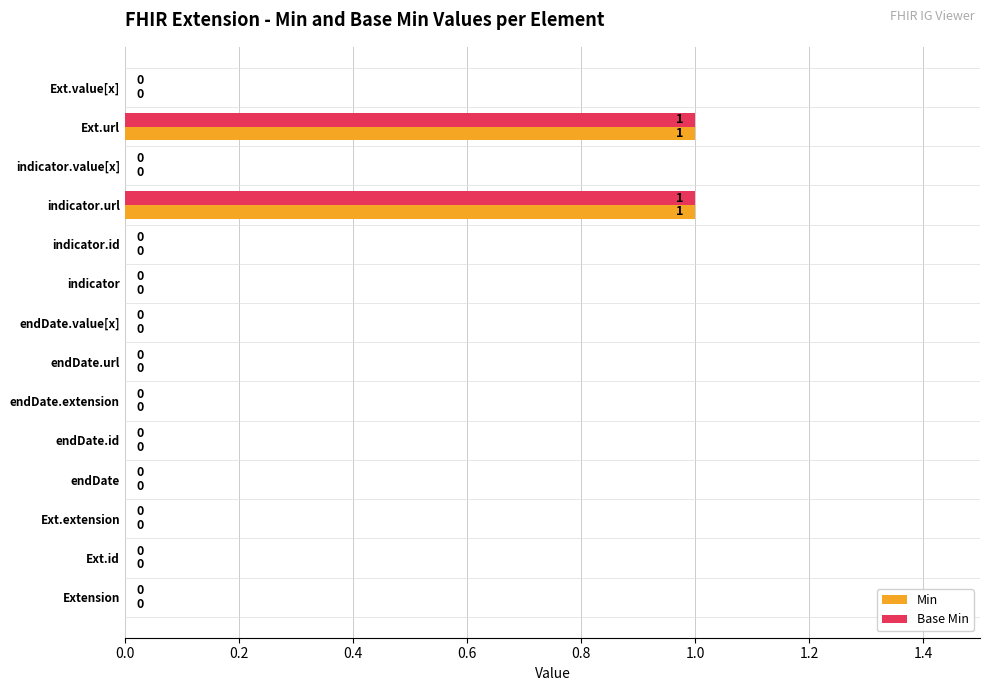

Is it true that Min equals 0 at Extension?

True